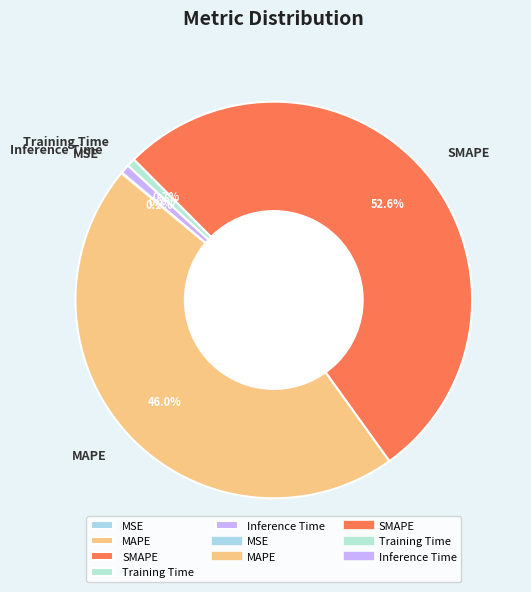

What percentage is the Training Time slice, to the nearest percent?

1%